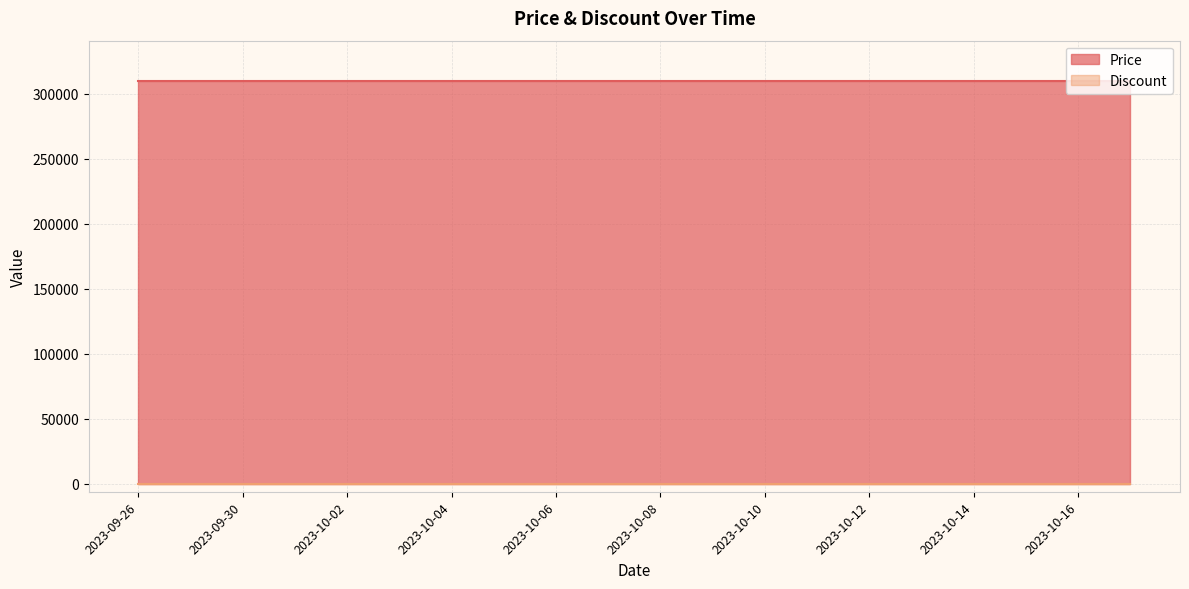

What position from the left is 2023-10-14?

17